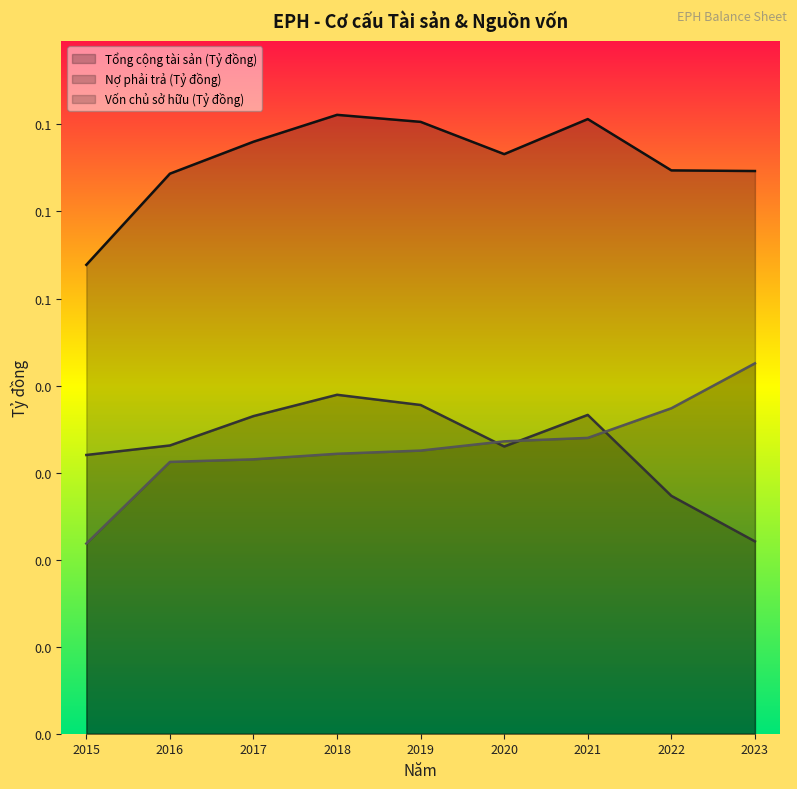

What is the total value across all series at 2018?

0.1